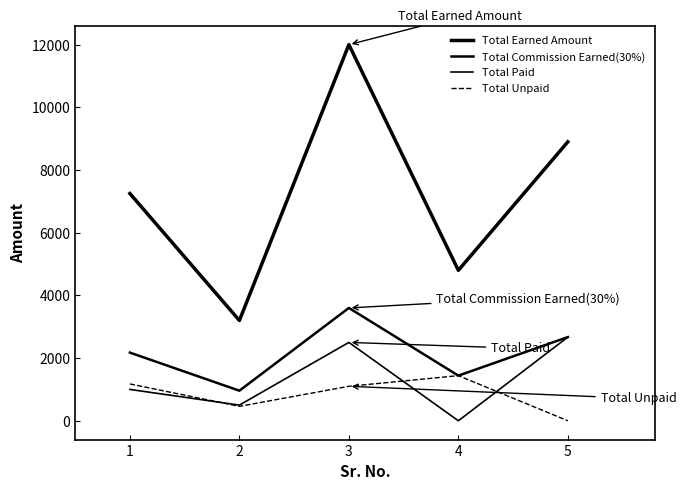

Reading left to right, extract all data points from this chart.

Total Earned Amount: 1=7250	2=3200	3=12000	4=4800	5=8900
Total Commission Earned(30%): 1=2175	2=960	3=3600	4=1440	5=2670
Total Paid: 1=1000	2=500	3=2500	4=0	5=2670
Total Unpaid: 1=1175	2=460	3=1100	4=1440	5=0